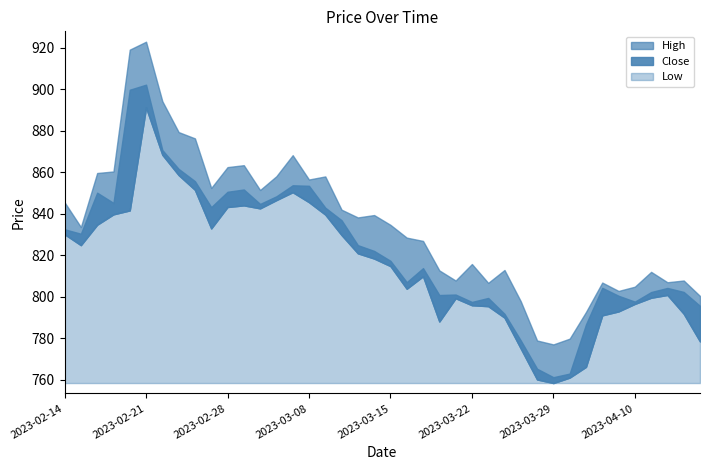

Where is the first local minimum for High?

2023-02-15